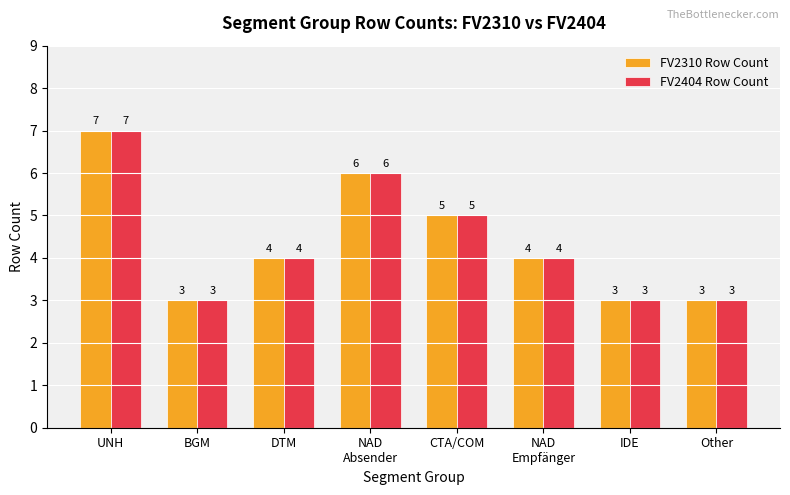

What are all the series names shown in the legend?

FV2310 Row Count, FV2404 Row Count